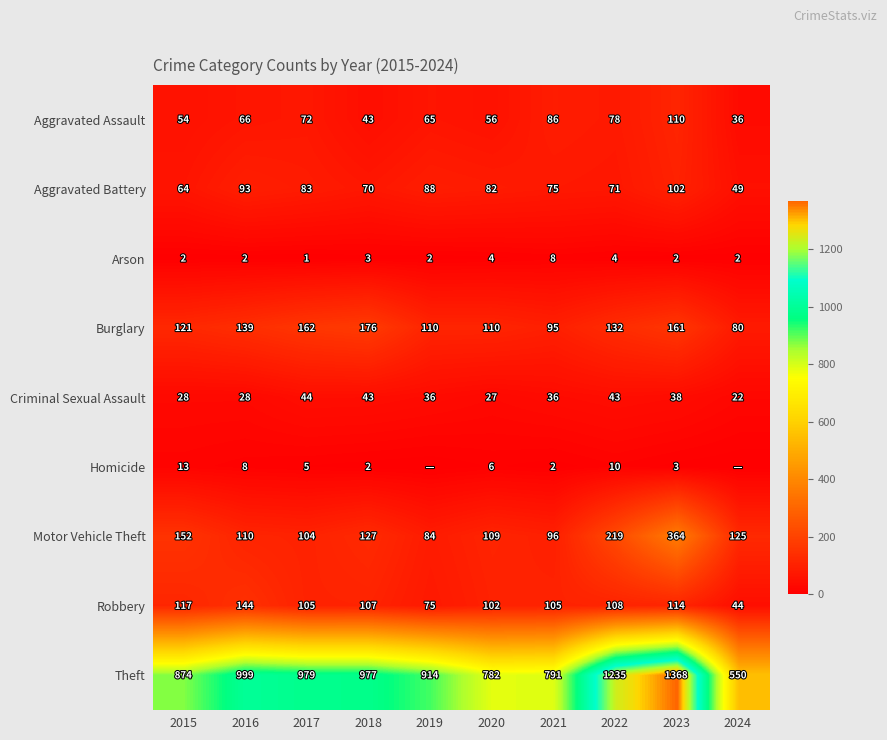

Is the value of Criminal Sexual Assault at 2021 greater than the value of Aggravated Assault at 2021?

No